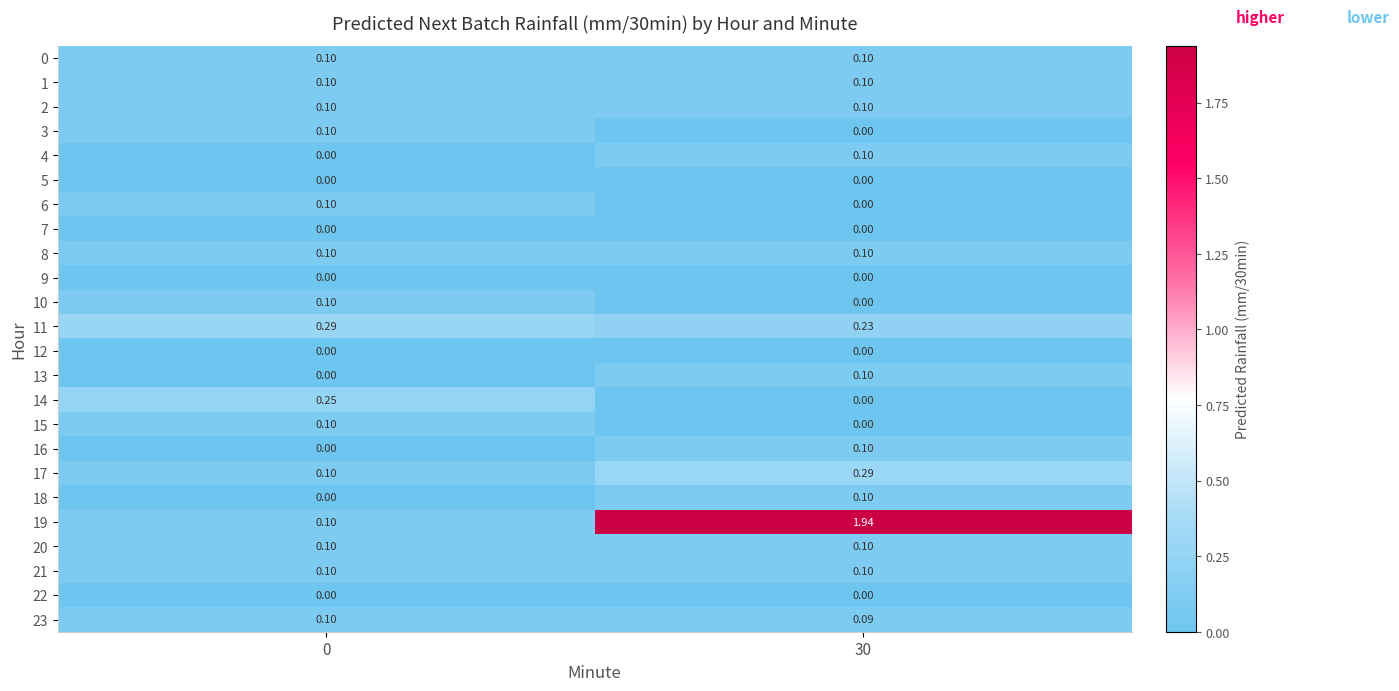

Is the value of 22 at 30 greater than the value of 16 at 30?

No